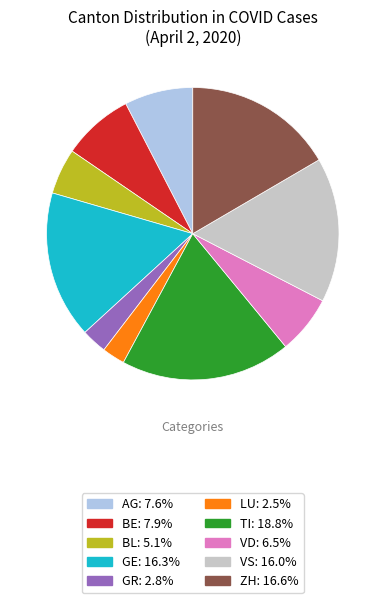

Is there any slice that represents more than half of the pie?

No